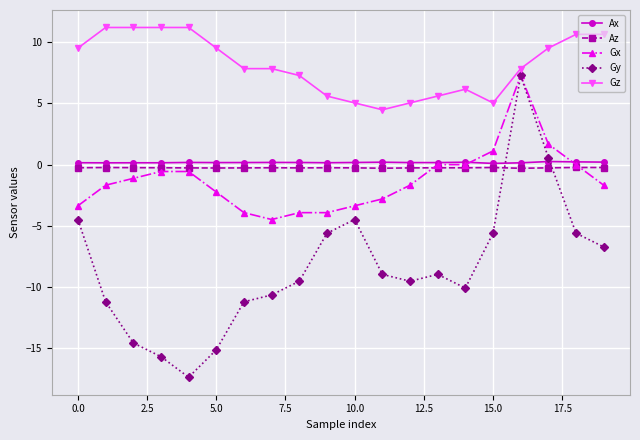

True or false: Ax and Gz intersect in this chart.

False